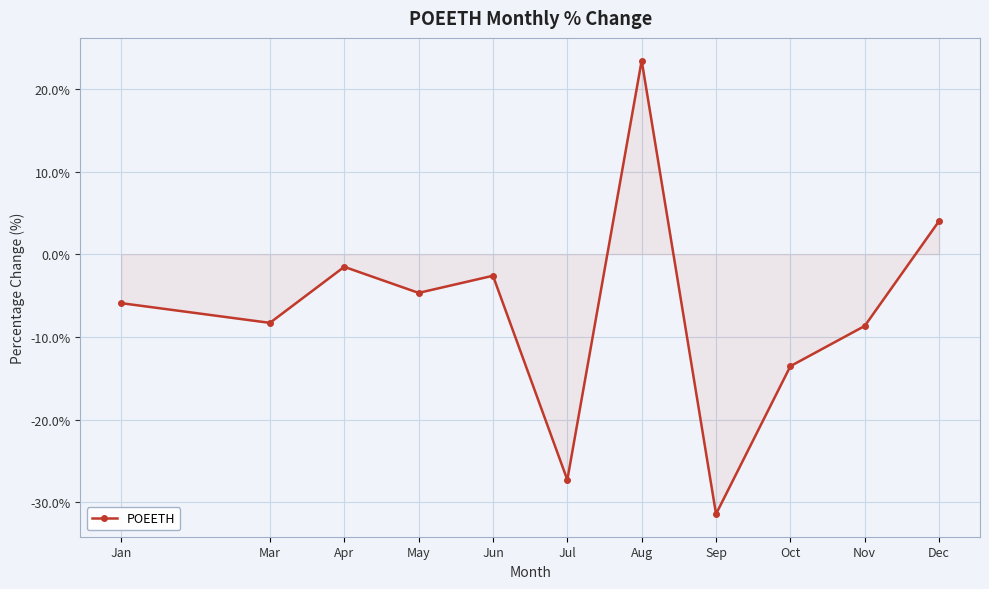

Reading left to right, list all the values displayed in this chart.

Jan=-5.9	Mar=-8.3	Apr=-1.5	May=-4.7	Jun=-2.6	Jul=-27.3	Aug=23.4	Sep=-31.4	Oct=-13.5	Nov=-8.7	Dec=4.0